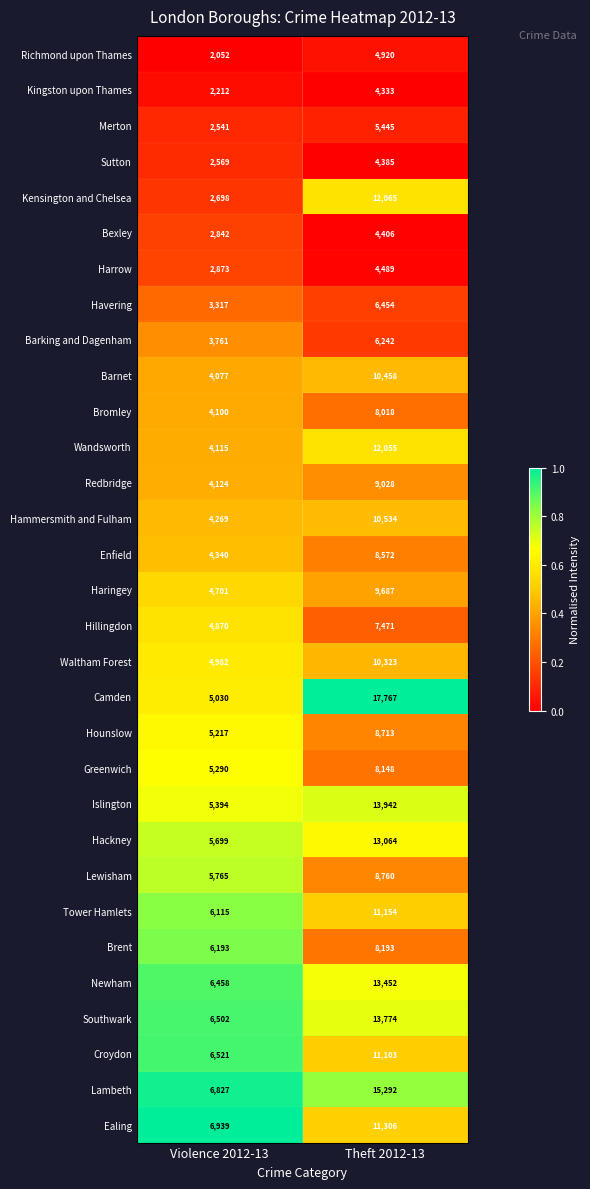

What value does the Wandsworth series have at Violence 2012-13, to the nearest 50?

4100